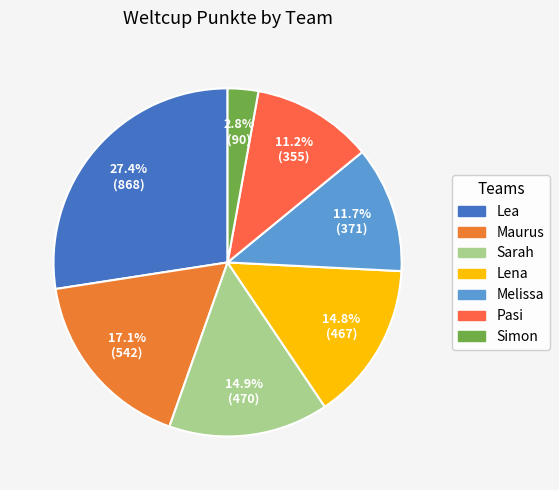

Between Melissa and Maurus, which is larger?

Maurus